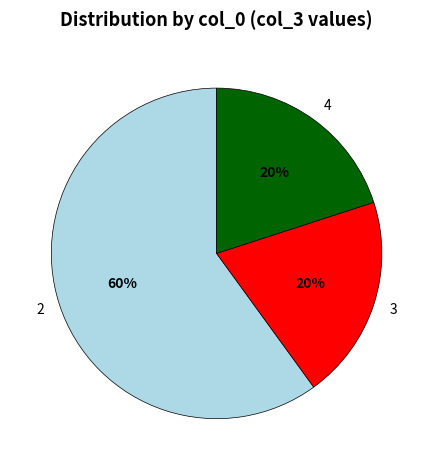

Is the sum of 4 and 3 greater than half?

No